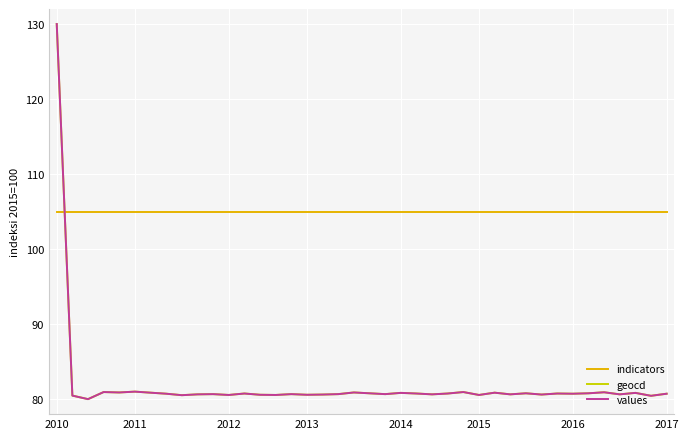

Which series ends up on top after the final intersection of geocd and indicators?

indicators